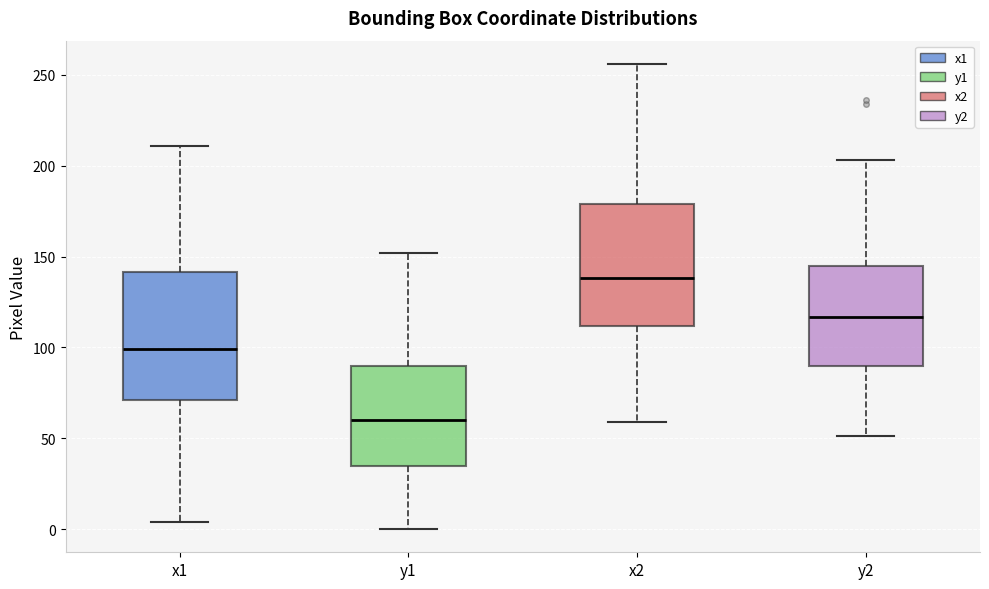

Which box has the lowest median line?

y1